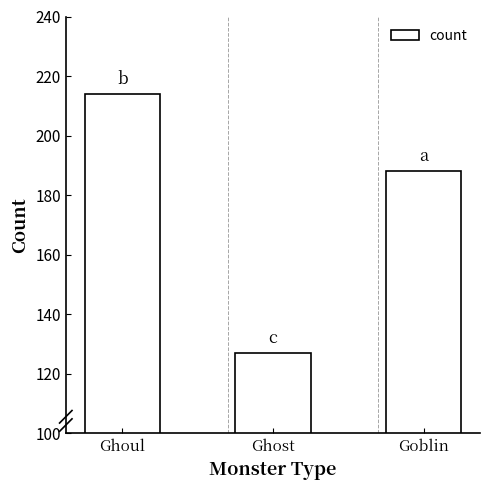

Approximately how many times larger is the value at Ghoul compared to Ghost?

1.7